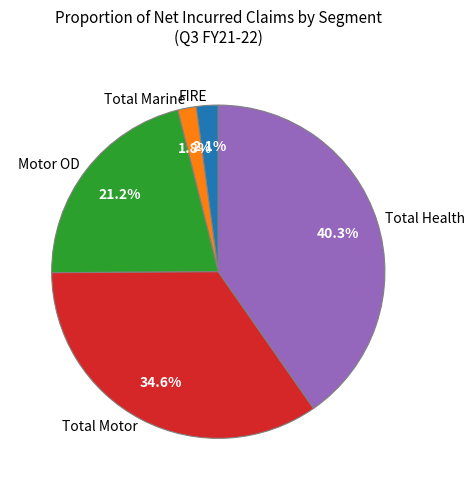

What is the largest slice in the pie chart?

Total Health